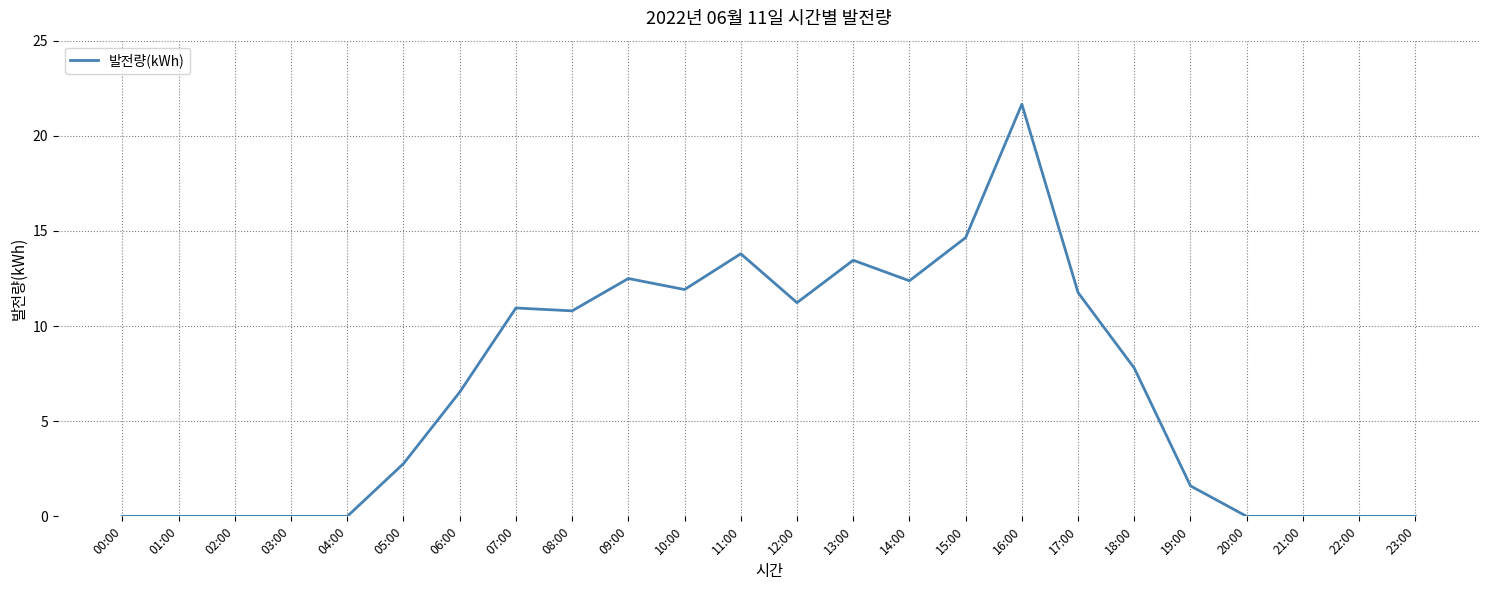

What is the sum of all values?

163.8